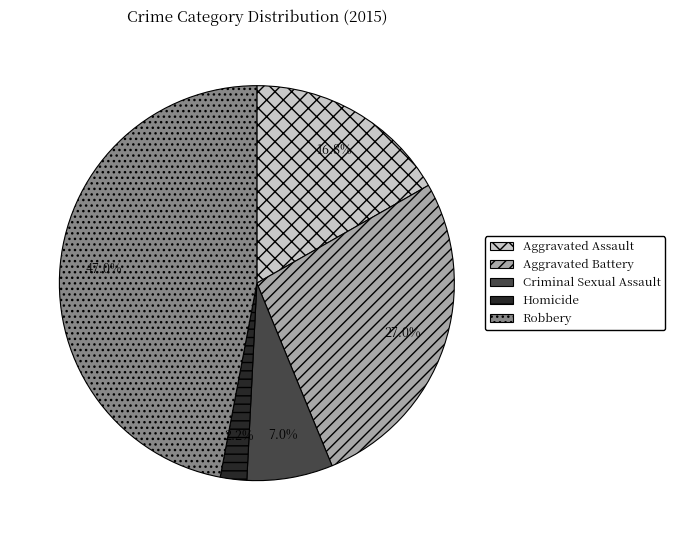

How many segments does this pie chart have?

5